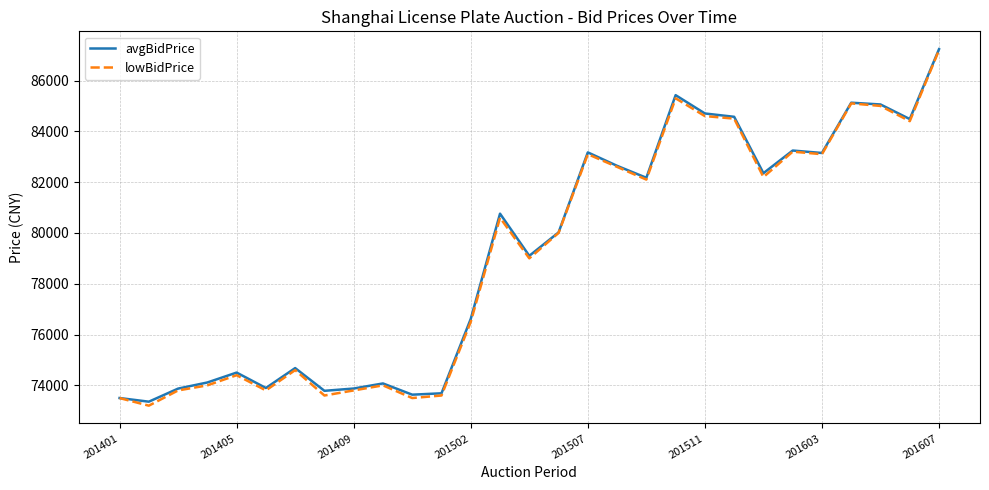

What is the smallest value displayed?

73200